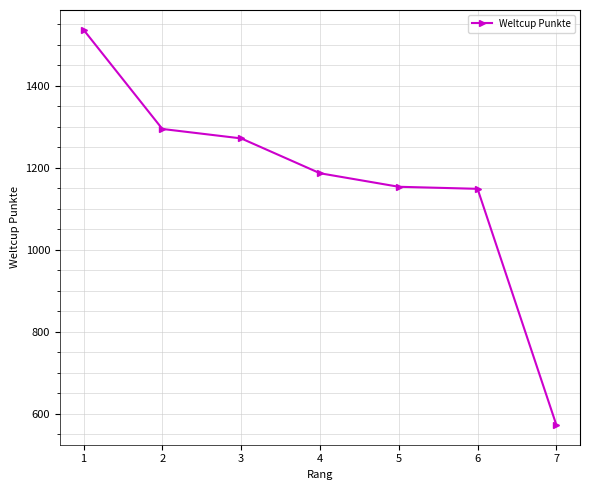

Is it true that the value at 4 is 411?

False